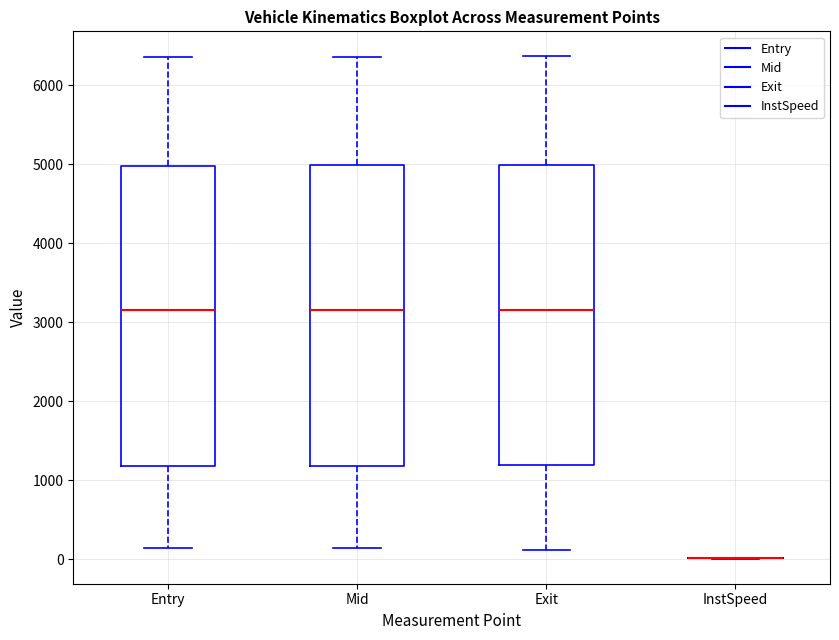

Reading left to right, read every box against the y-axis: the position of its median line, the range the box covers, and the ends of its whiskers. The values are not printed on the chart, so give them approximately, as read against the axis.

Entry: median 3100, box 1200 to 5000, whiskers 100 to 6400
Mid: median 3200, box 1200 to 5000, whiskers 100 to 6400
Exit: median 3200, box 1200 to 5000, whiskers 100 to 6400
InstSpeed: box collapsed to a line at 0, whiskers 0 to 0